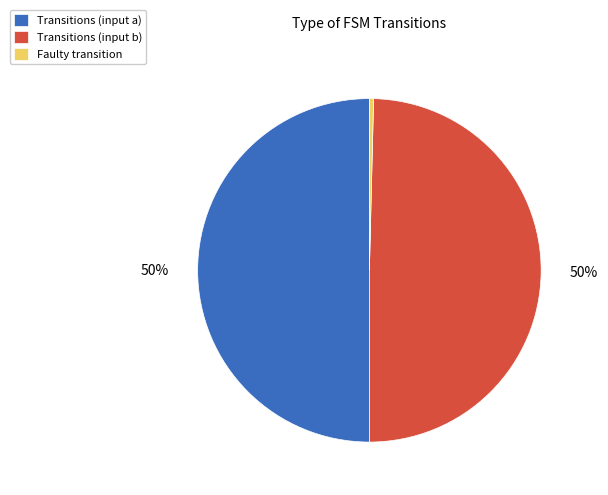

Between Transitions (input b) and Faulty transition, which is larger?

Transitions (input b)